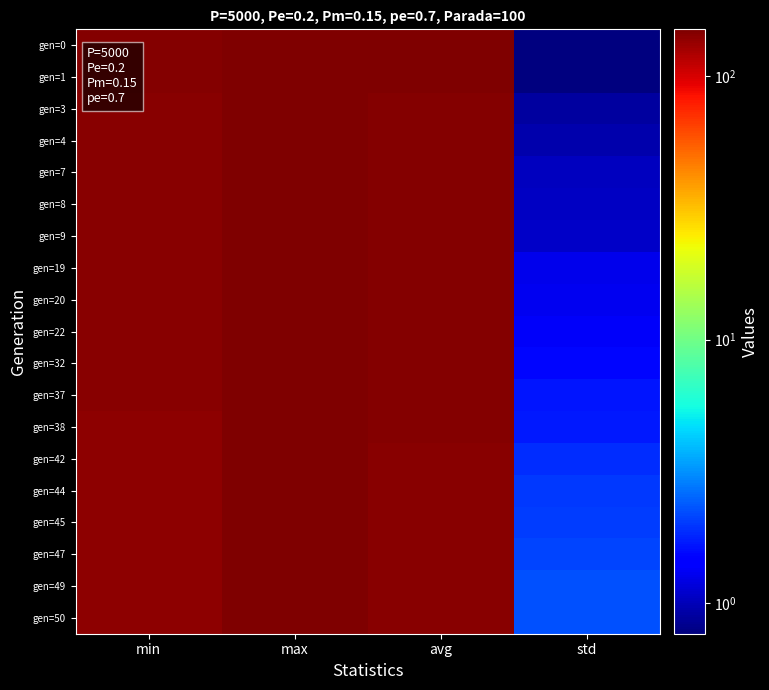

At which category does the chart reach its peak across all series?

max